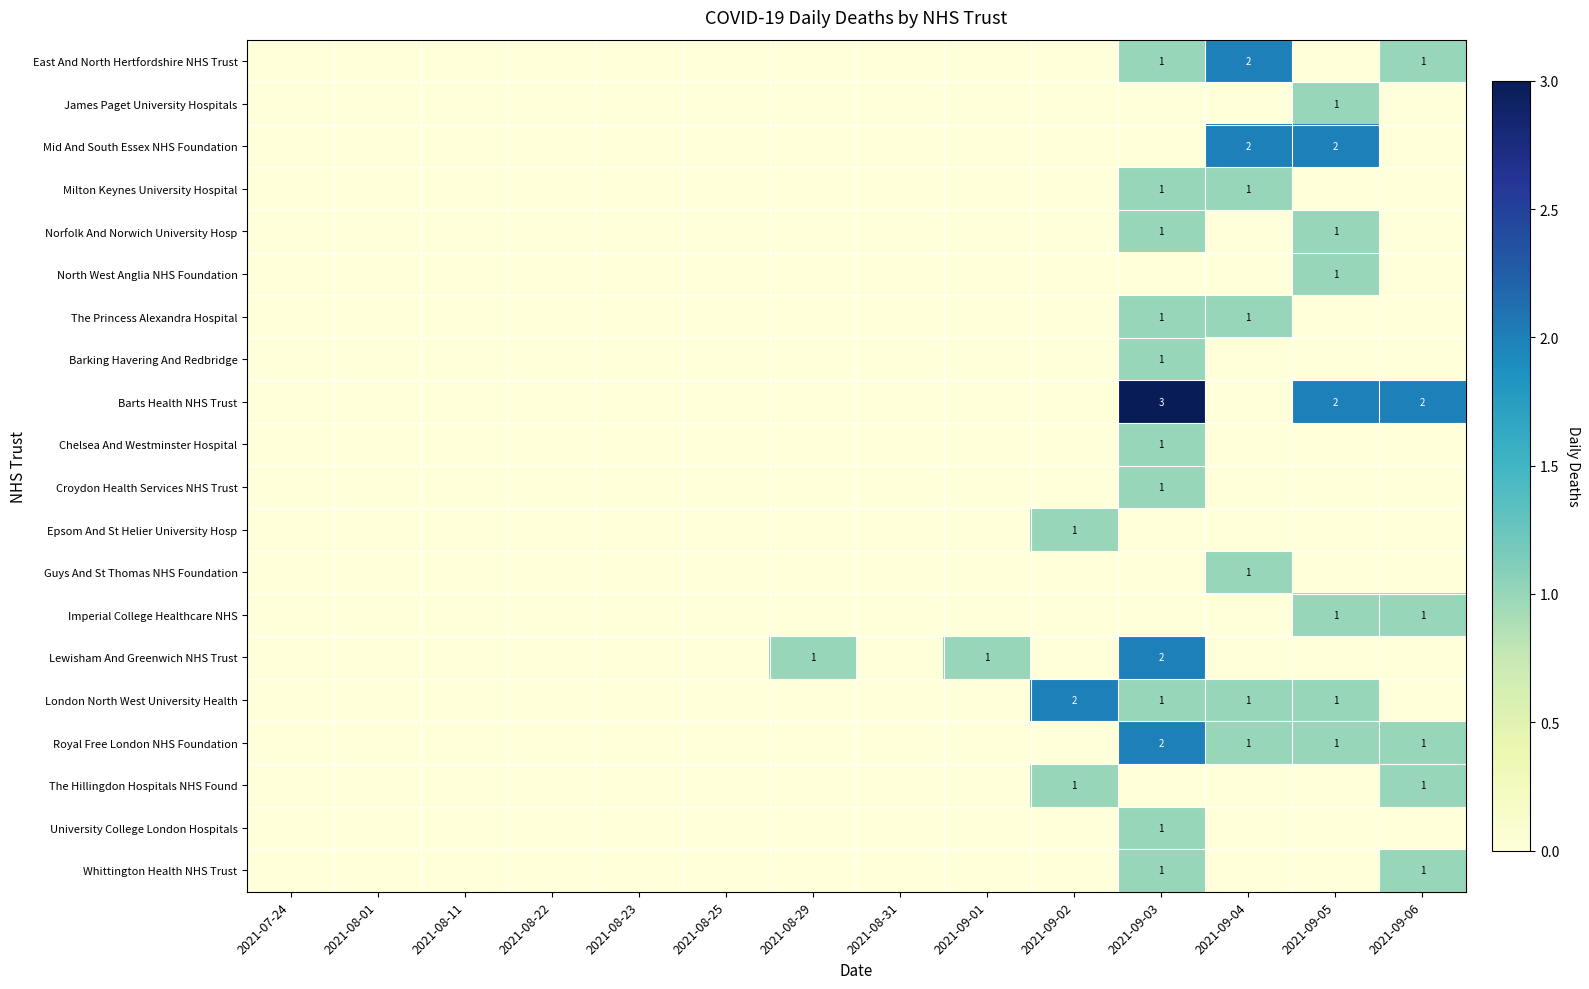

Which category has the highest value across all series?

2021-09-03